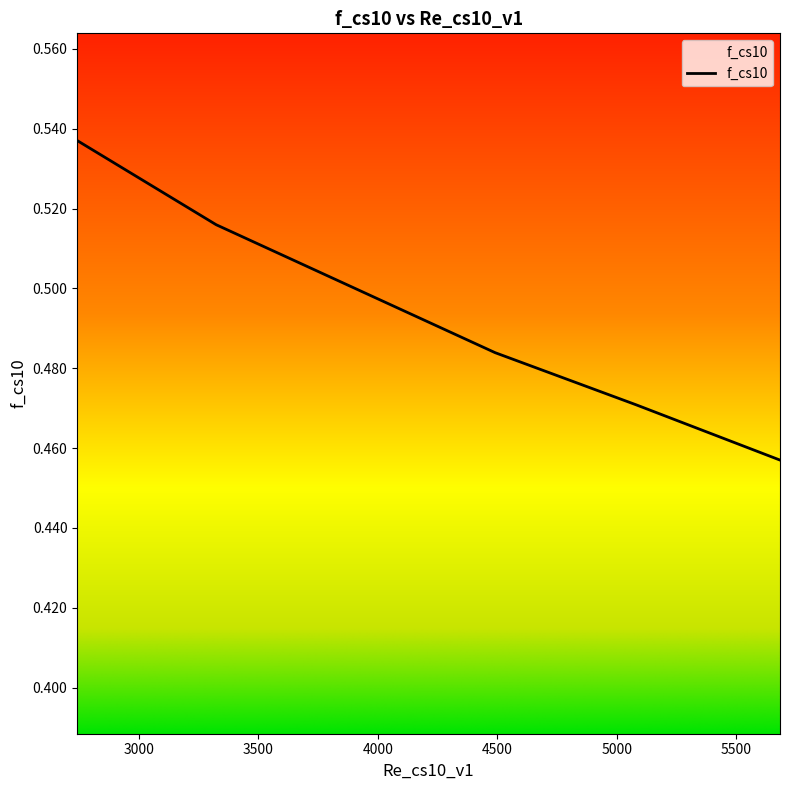

The value at 3323.070120077179 is 0.1. True or false?

False